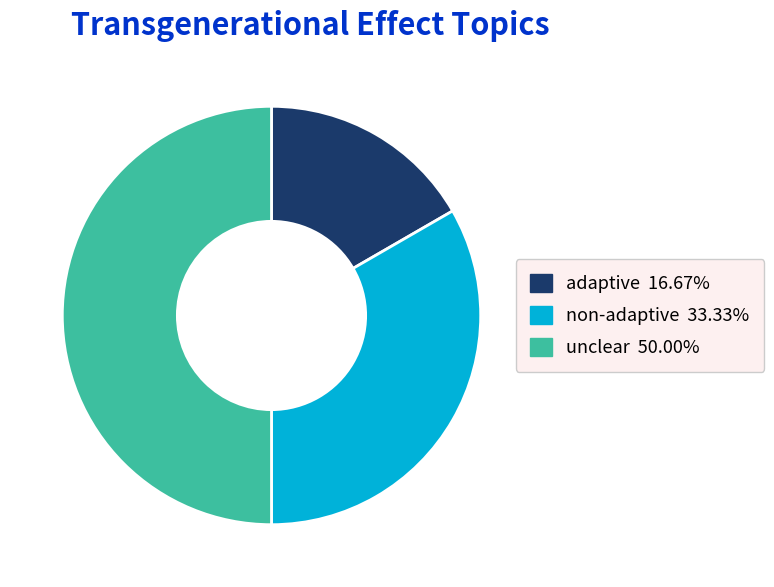

Do unclear and adaptive together represent more than half of the pie?

Yes